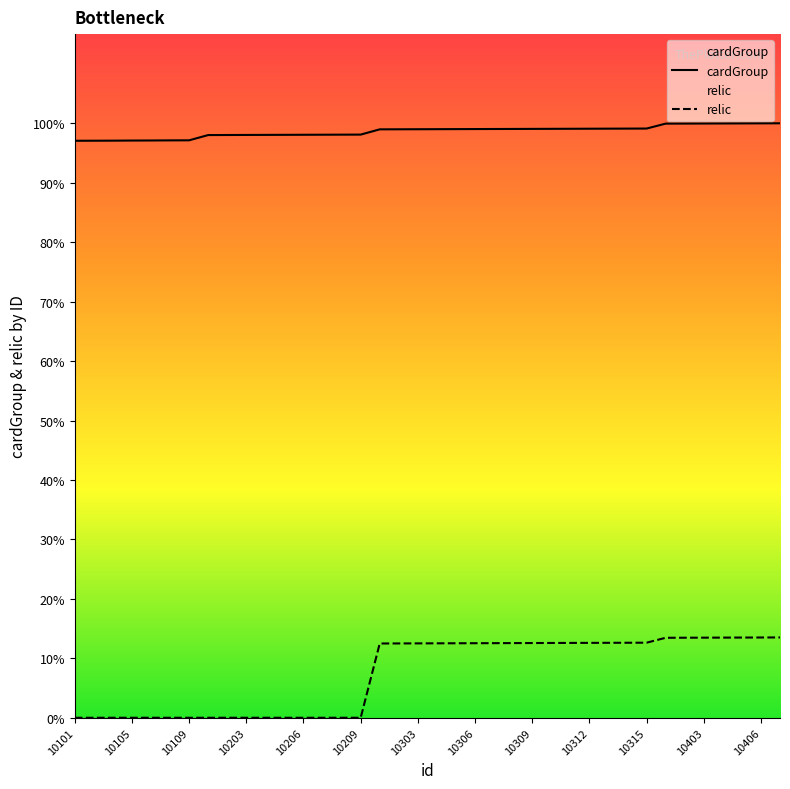

Does the chart display data point markers on the line(s)?

No